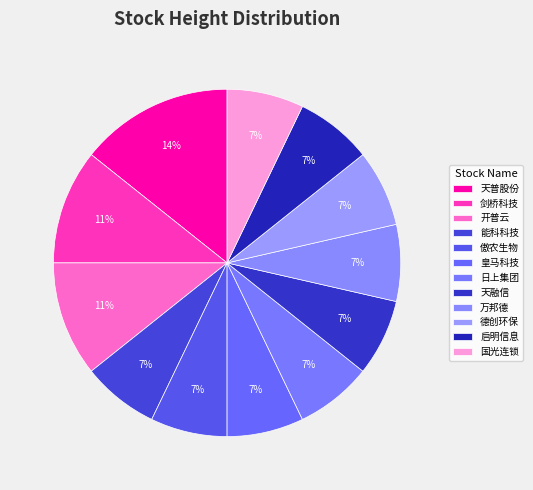

Is the sum of 天普股份 and 傲农生物 greater than half?

No